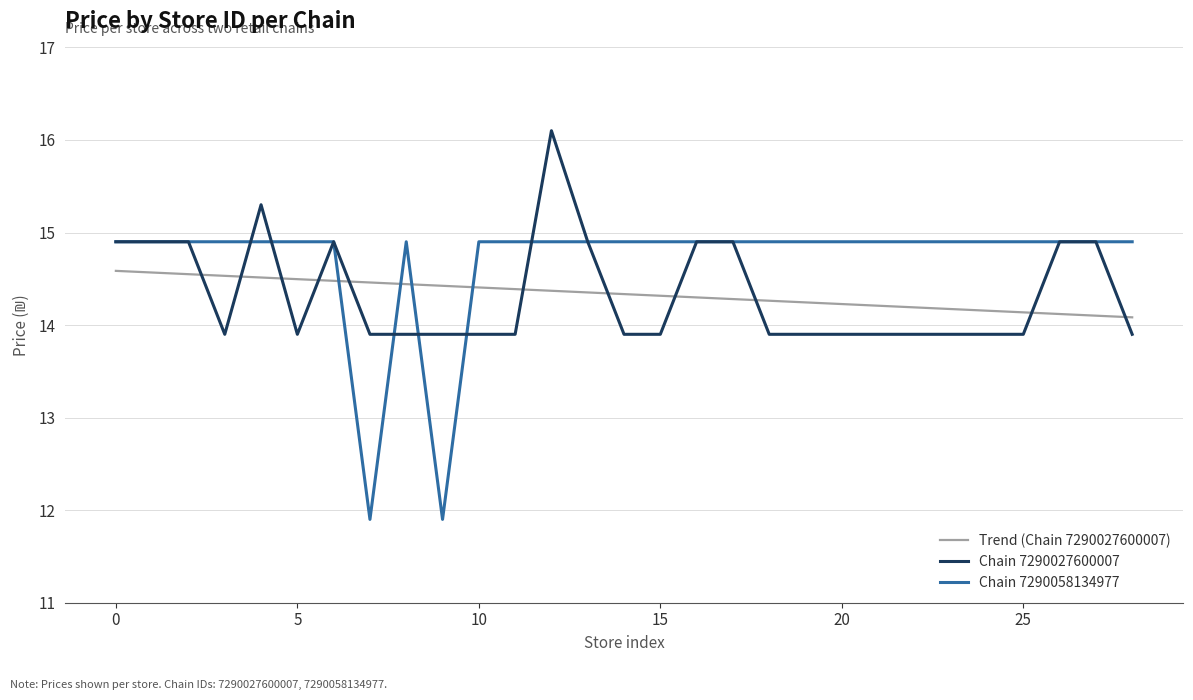

How many intersections are there between Trend (Chain 7290027600007) and Chain 7290027600007?

11